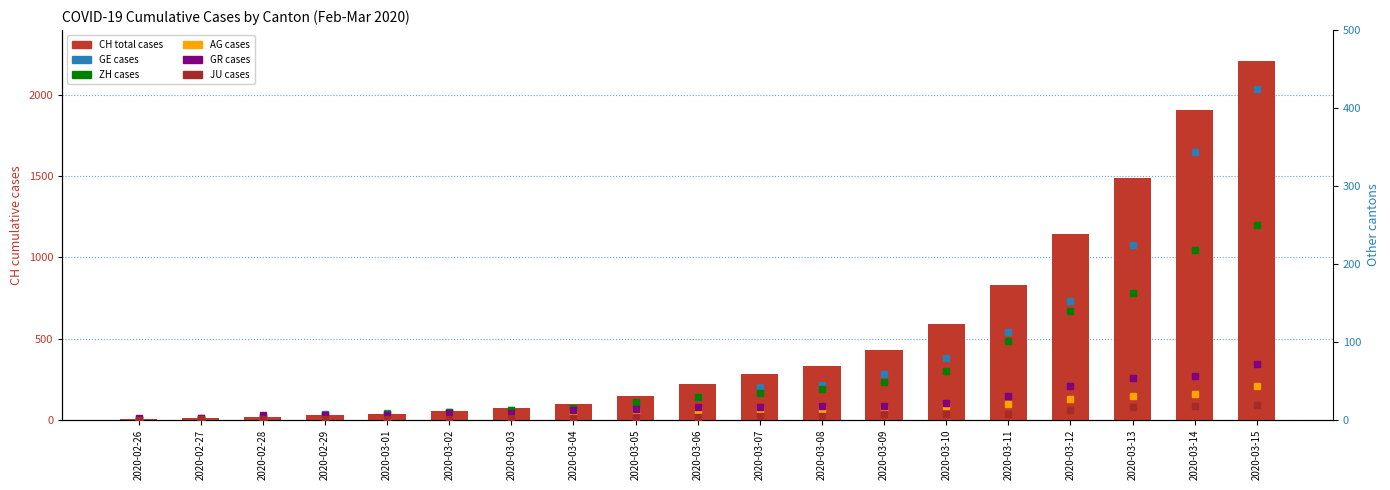

What are all the series names shown in the legend?

CH (total), GE, ZH, AG, GR, JU